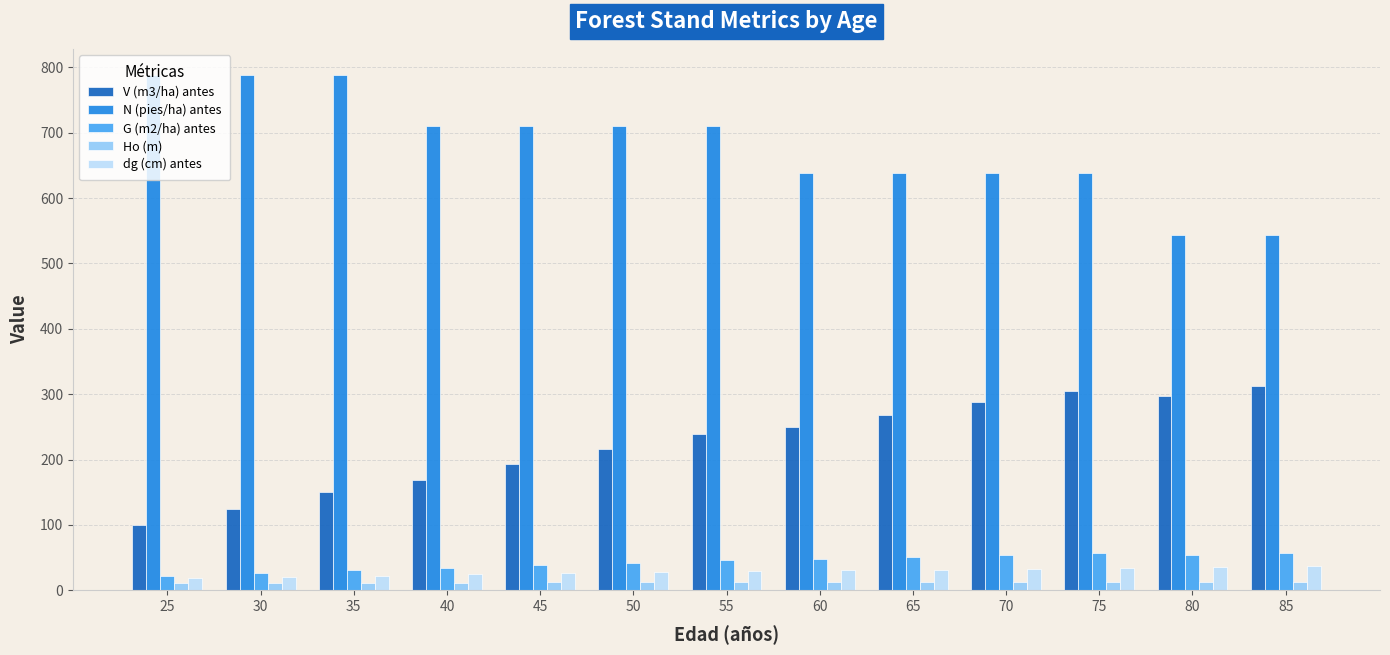

What is the value of the G (m2/ha) antes bar at the 12th from the left?

54.2